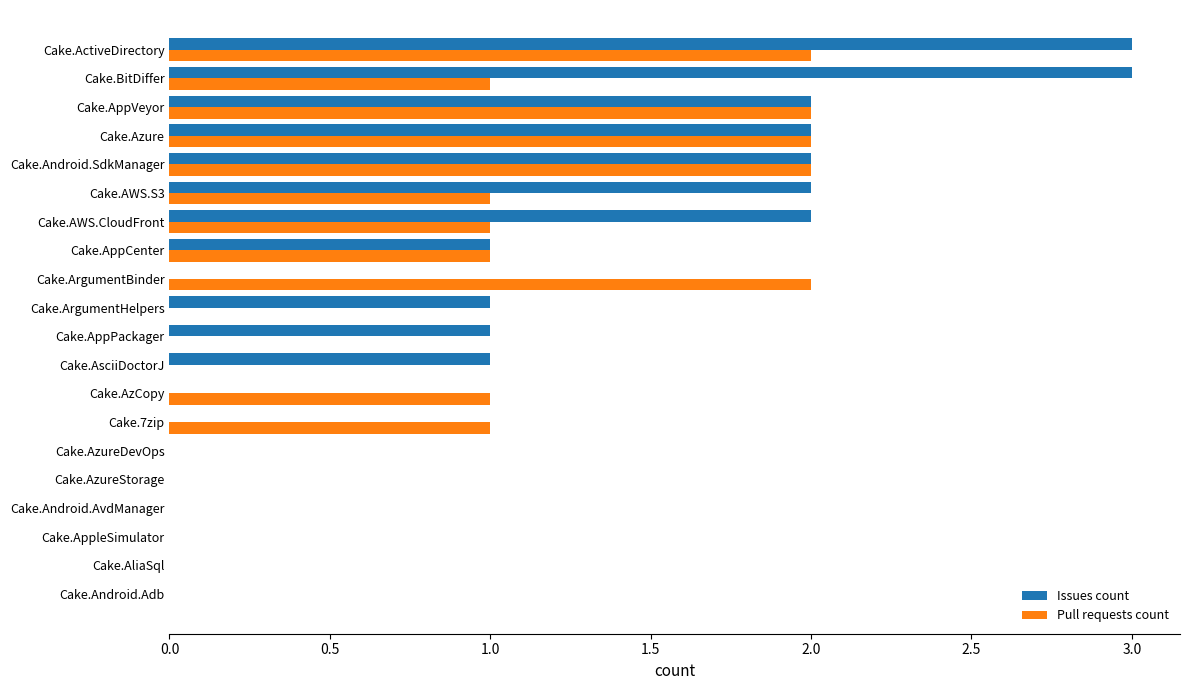

What is the sum of all Pull requests count values?

16